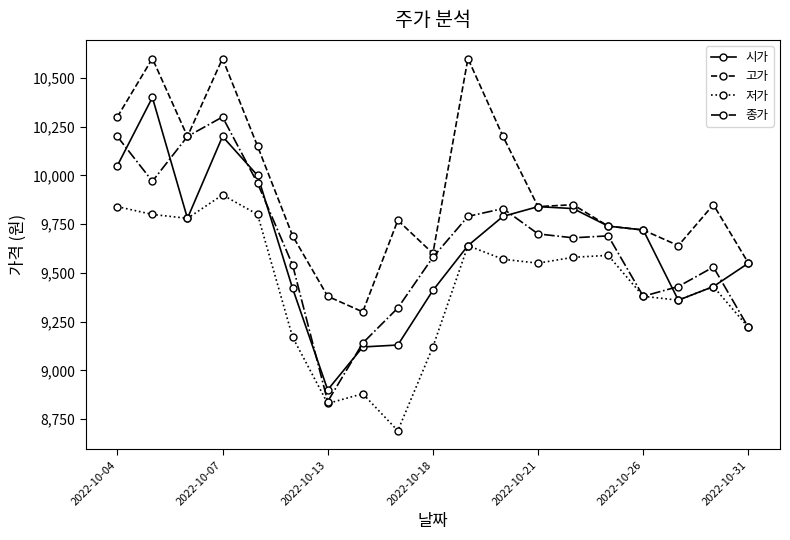

True or false: 시가 has more than 0 interior local peaks.

True